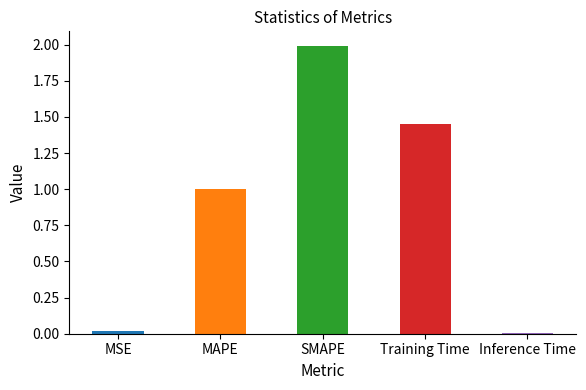

Which has a higher value, Inference Time or SMAPE?

SMAPE